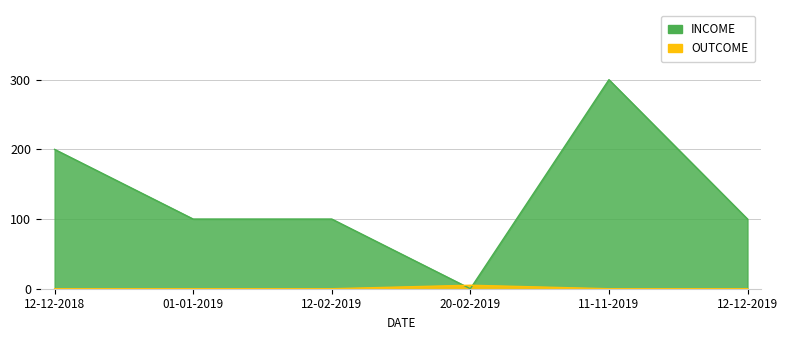

True or false: INCOME and OUTCOME cross at least once.

True